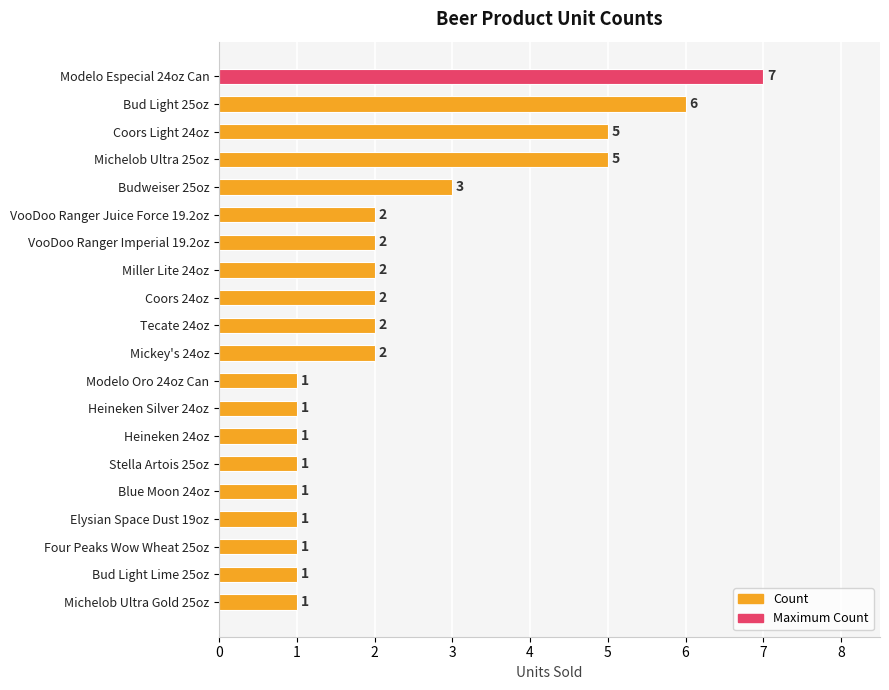

The value at 8 is 2. True or false?

True